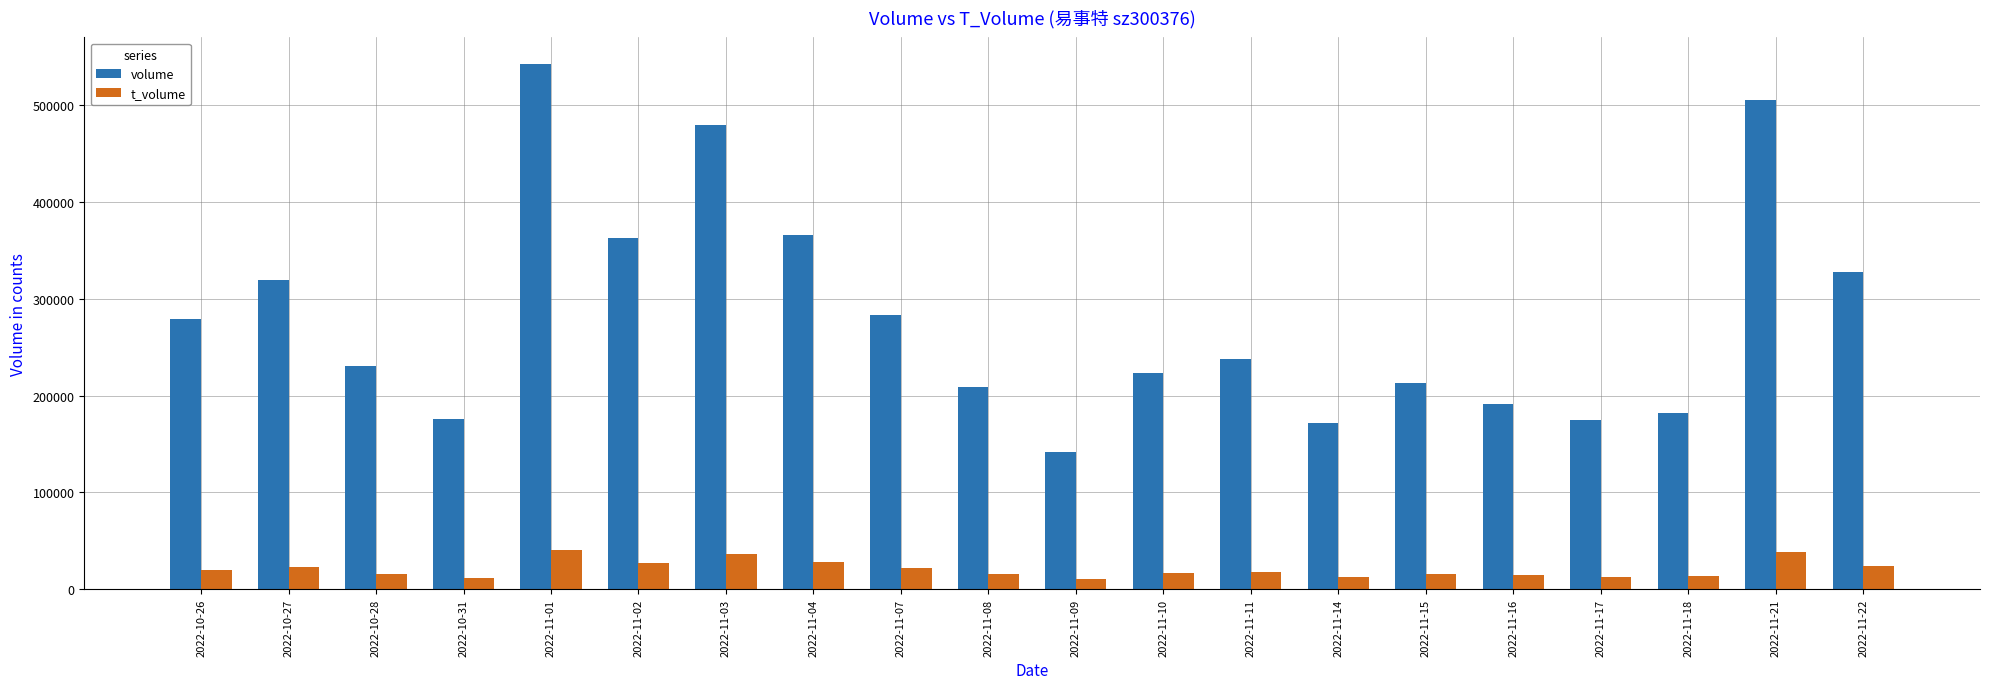

The t_volume series shows 40219 at 2022-11-01. True or false?

True